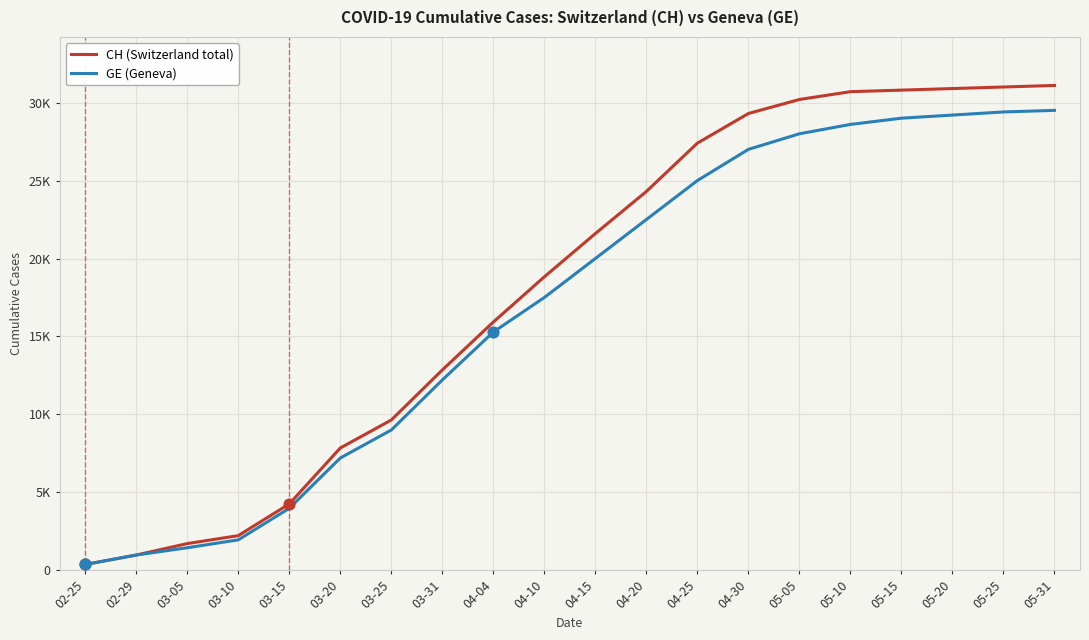

At which category is the sum across all series the highest?

05-31